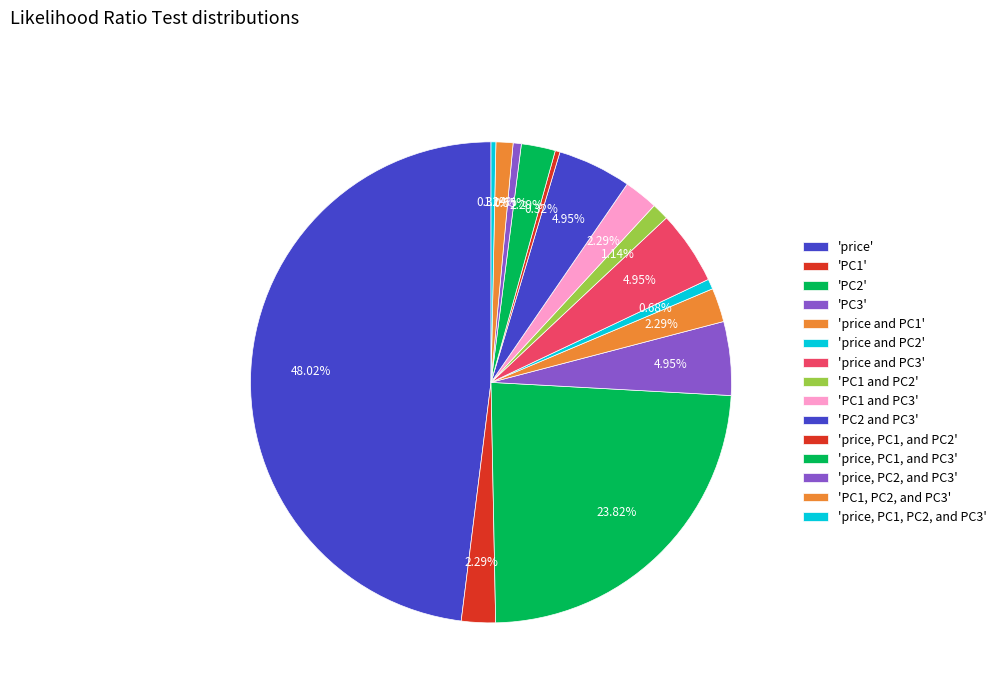

How many segments does this pie chart have?

15